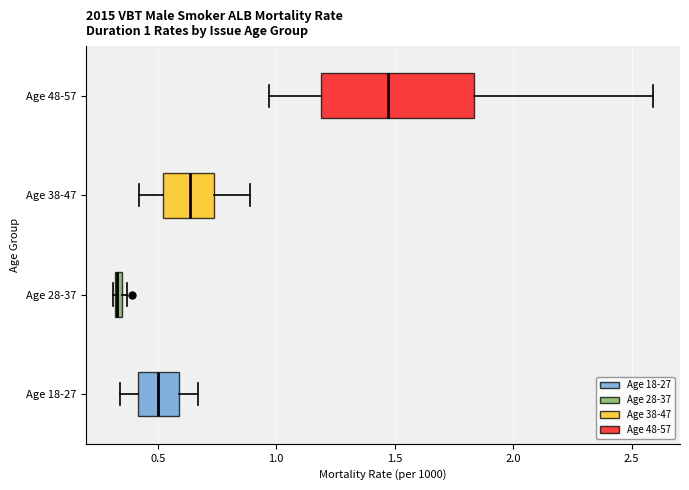

Comparing the boxes themselves (not the whiskers), which one is the widest?

Age 48-57